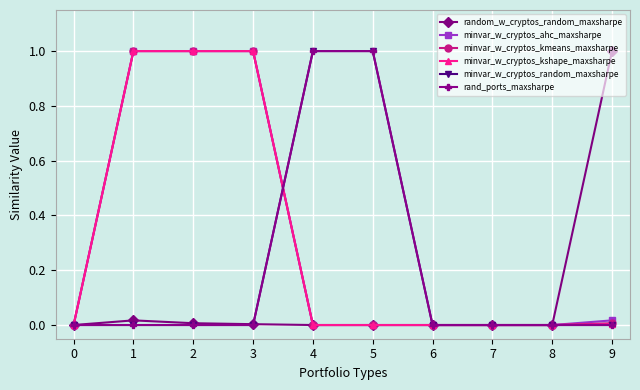

Is this an area chart (filled region under the line)?

No